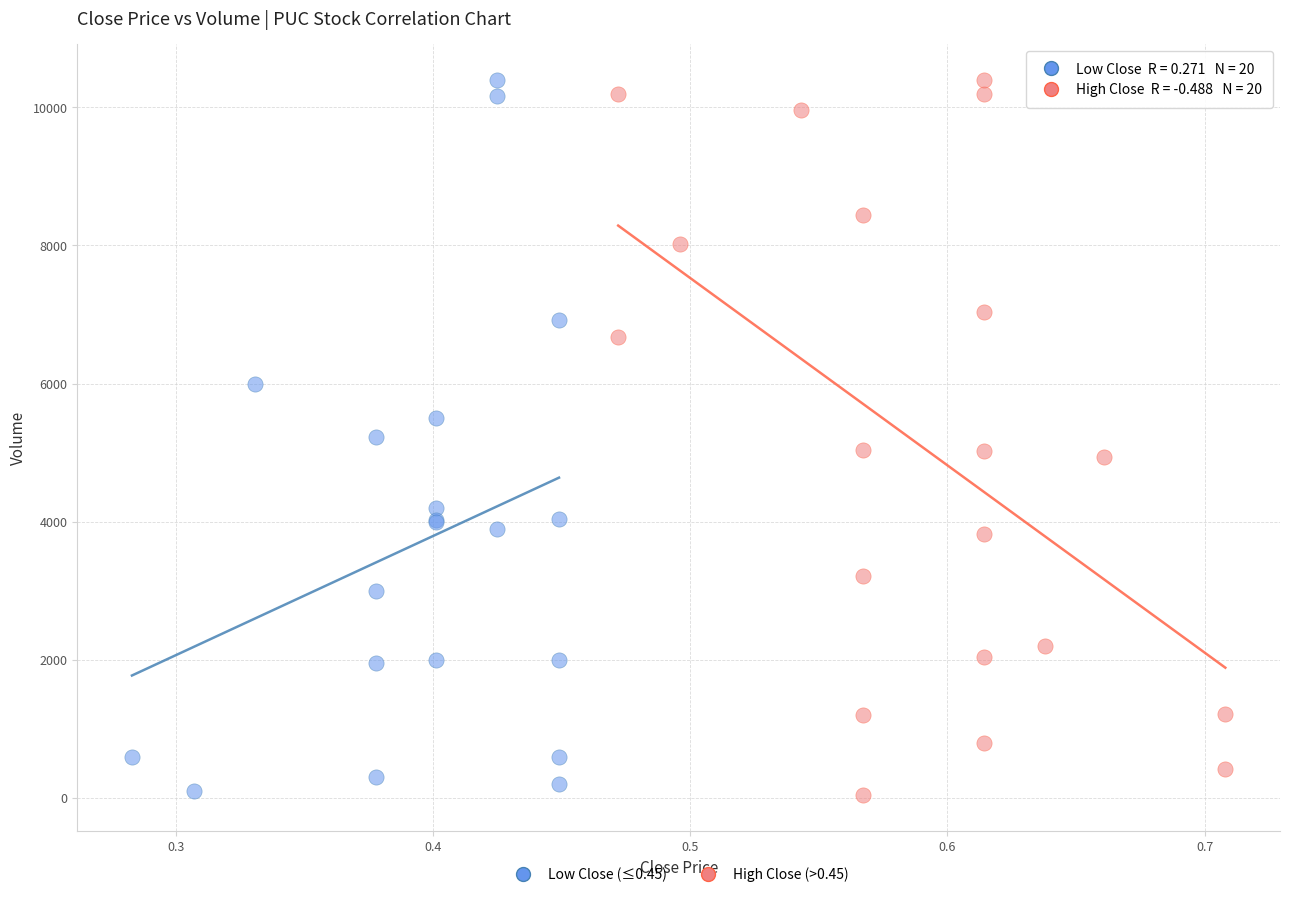

What are all the series names shown in the legend?

Low Close (≤0.45), High Close (>0.45)